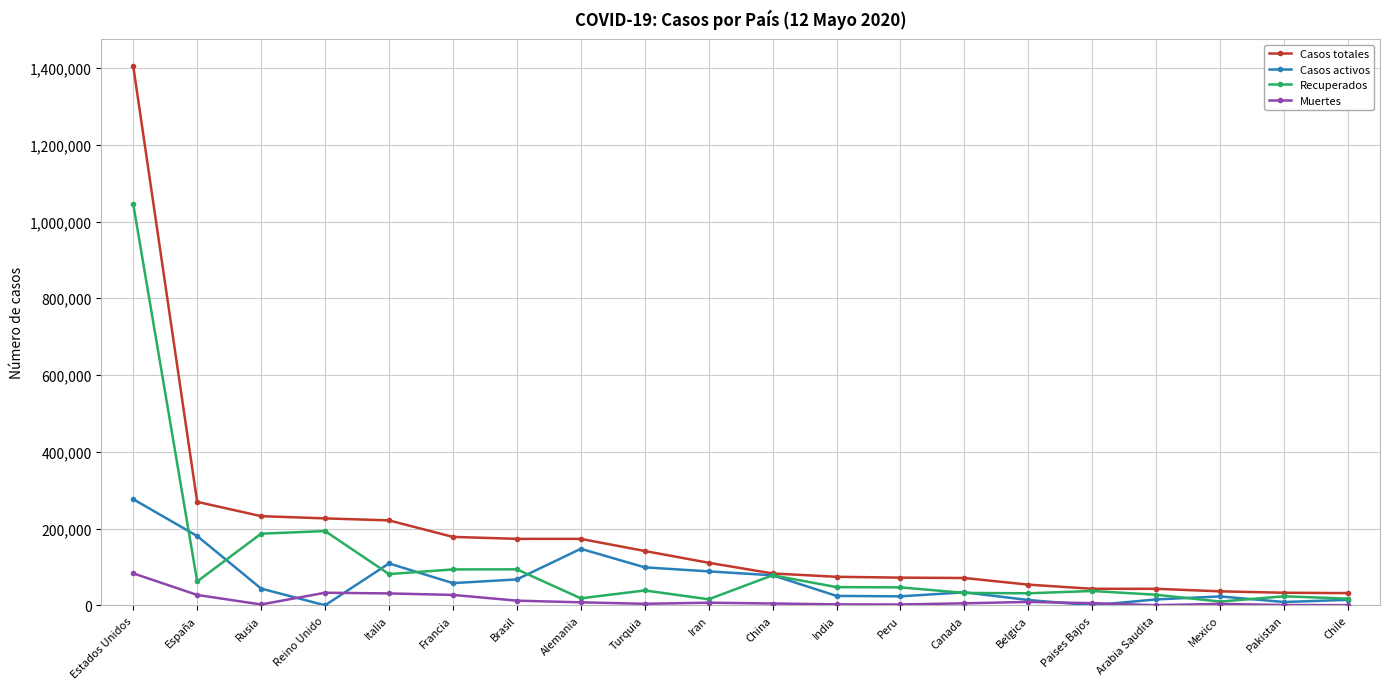

What is the label of the 16th point from the left?

Paises Bajos